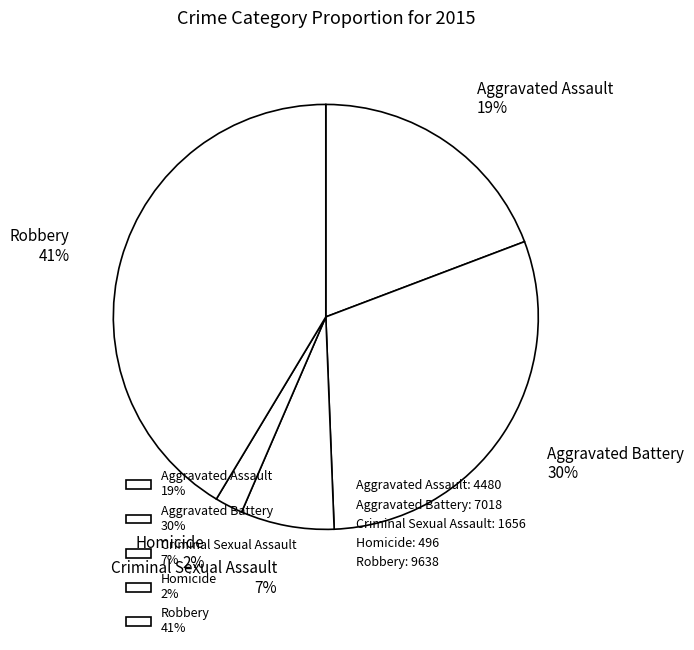

How many segments does this pie chart have?

5